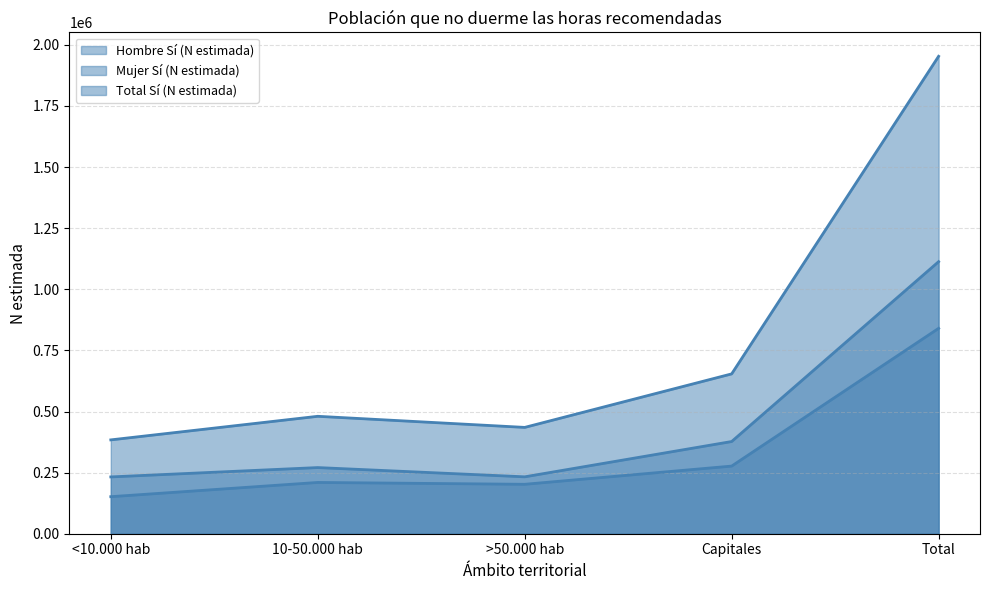

What is the difference between the second highest and second lowest values in the Mujer Sí (N estimada) series?

144436